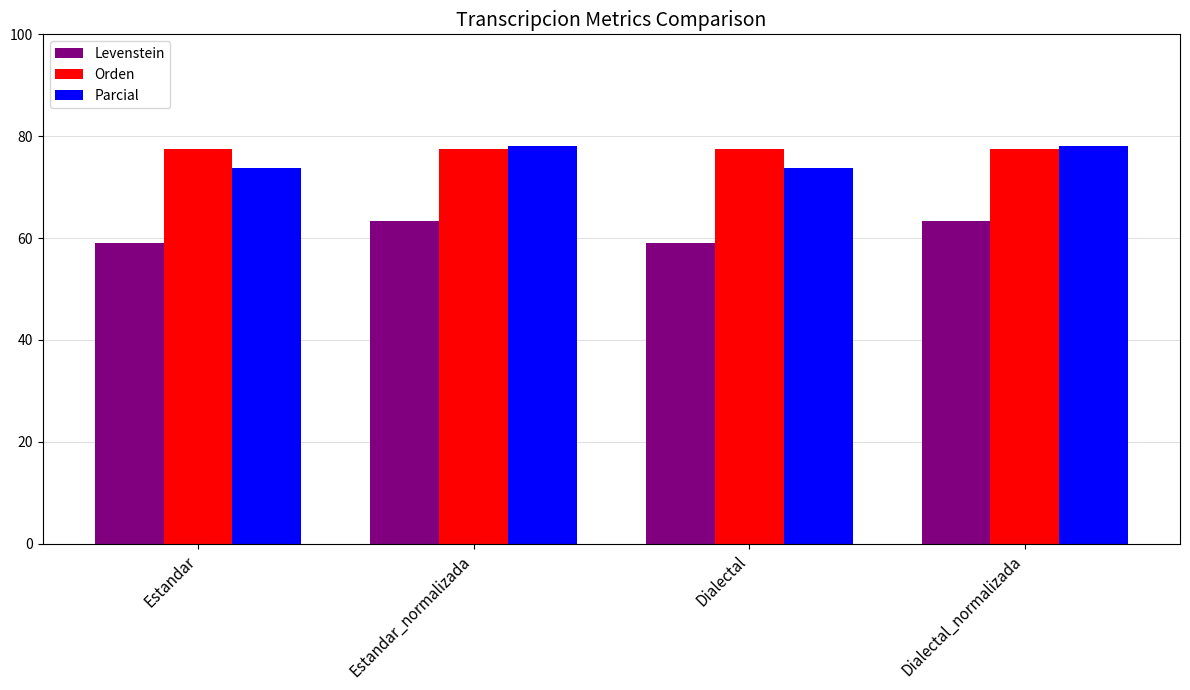

What is the label of the 4th bar from the left?

Dialectal_normalizada